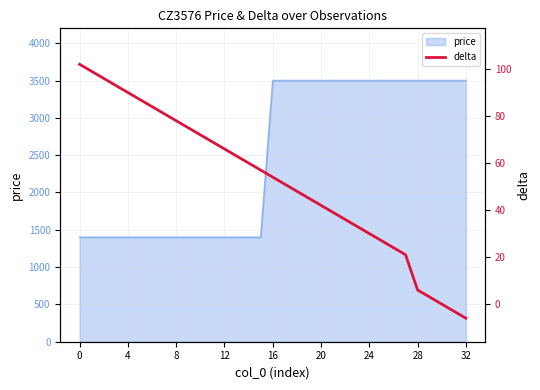

What is the label of the 21st point from the right?

12